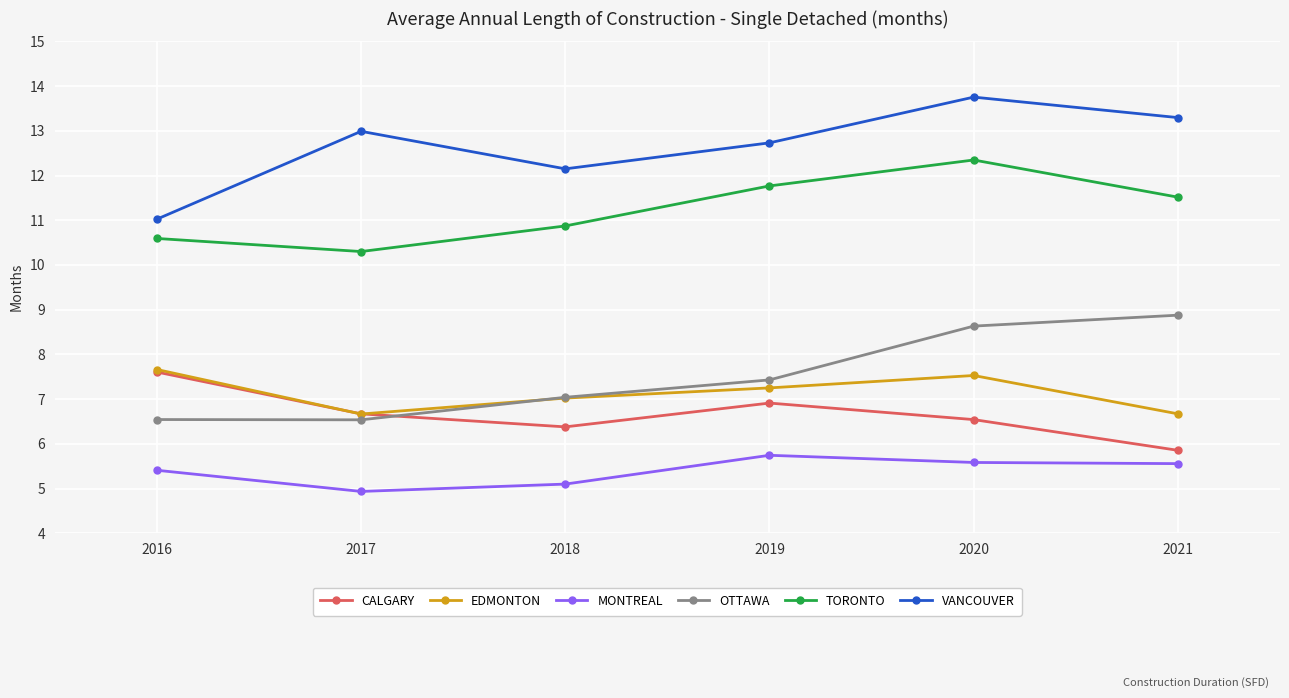

True or false: TORONTO has more than 2 points higher than both neighbors.

False